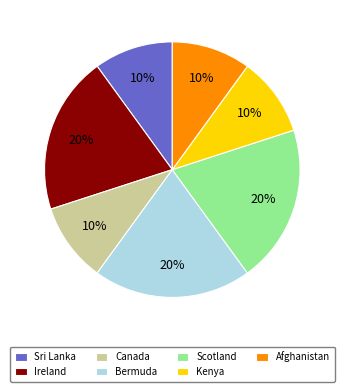

Does Ireland represent more than half of the total?

No